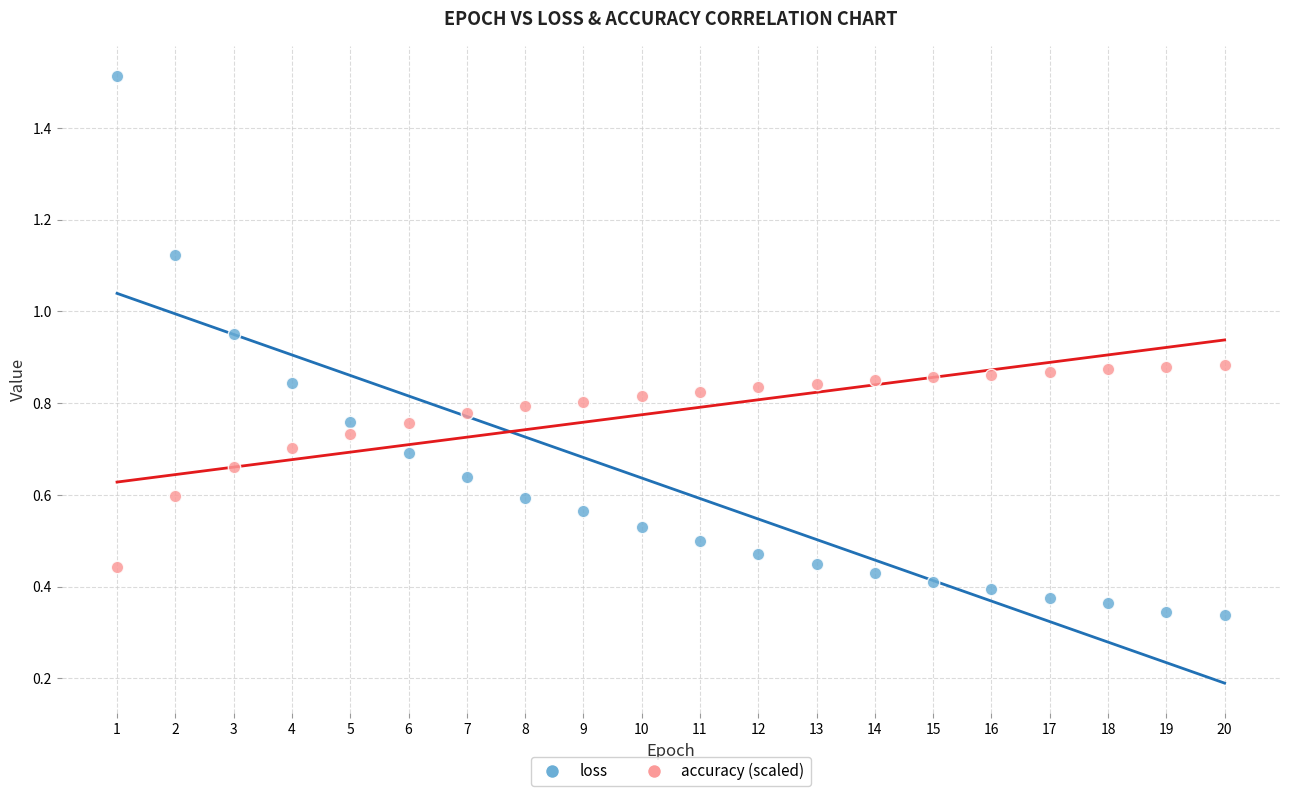

Which series reaches the minimum Y coordinate?

loss